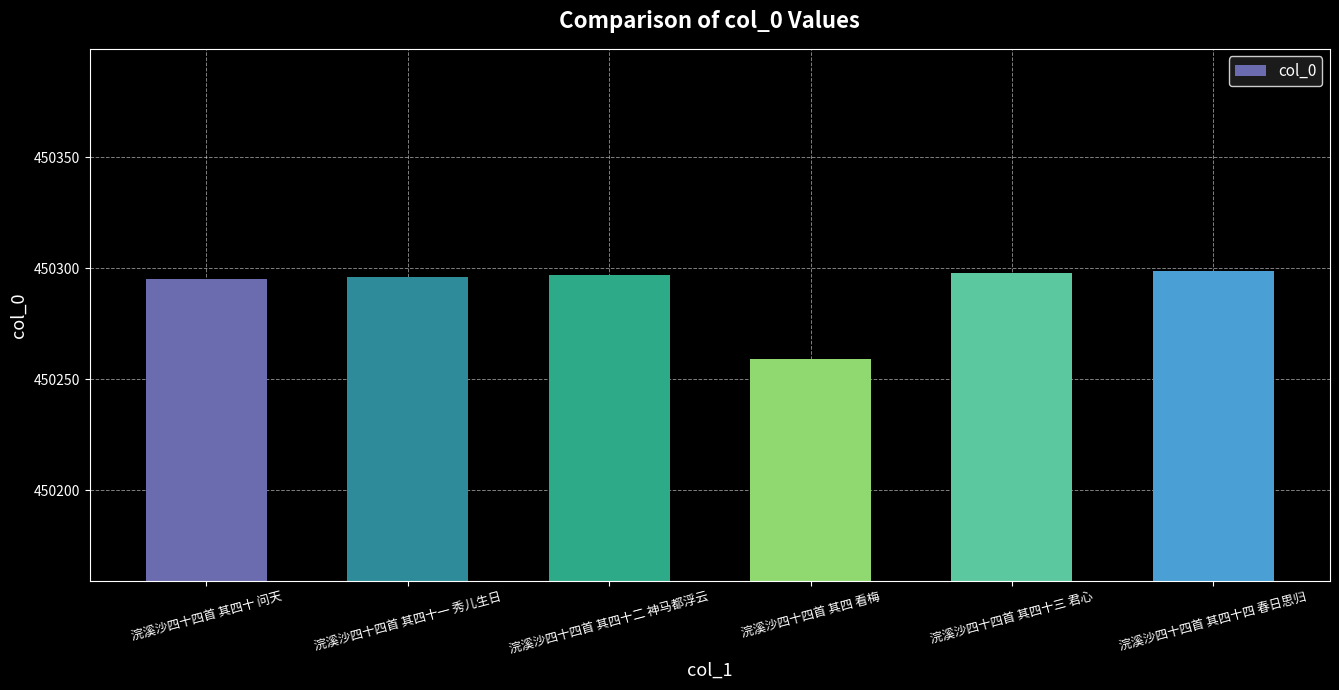

Count the number of categories in the chart.

6